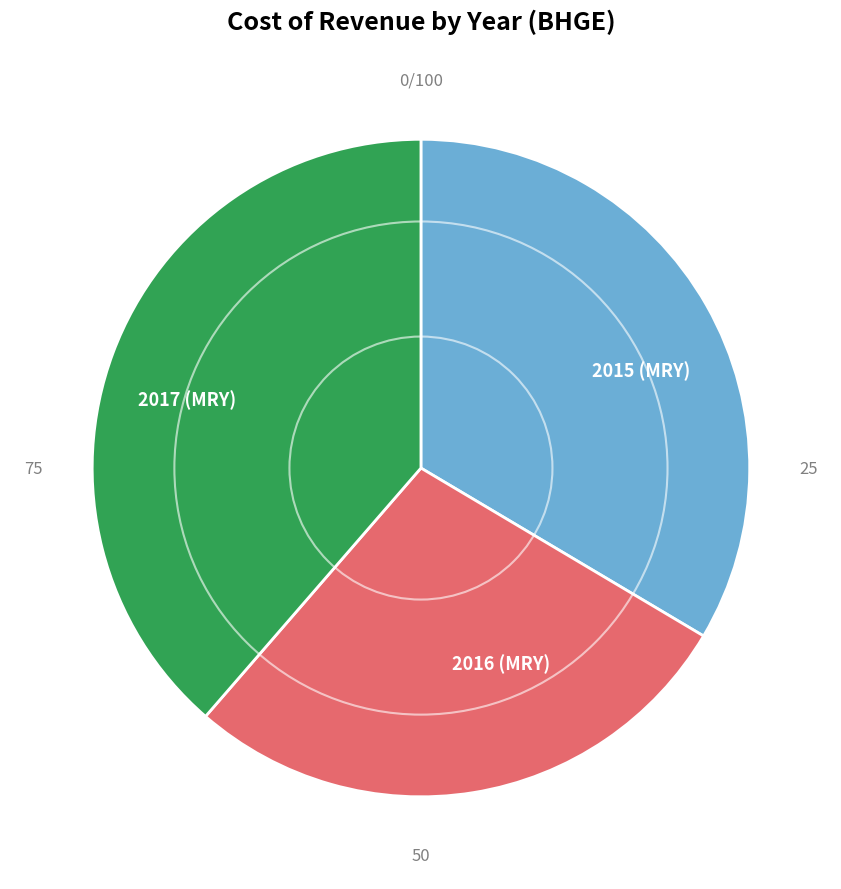

What is the ratio of the value at 2016 (MRY) to the value at 2015 (MRY)?

0.8